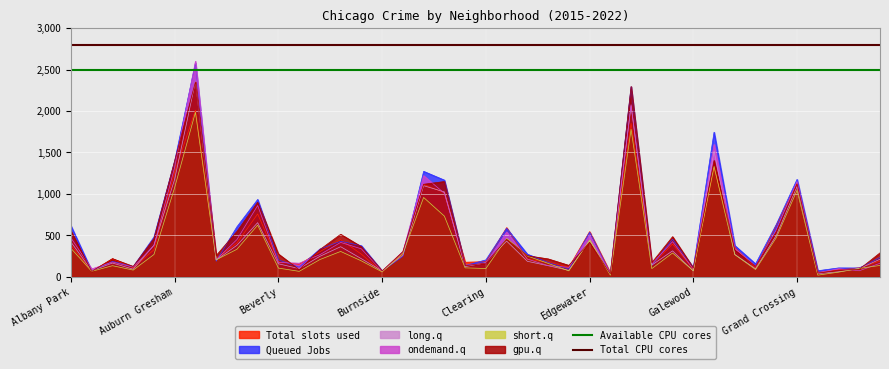

True or false: Total slots used has a value of 93 at Galewood.

True